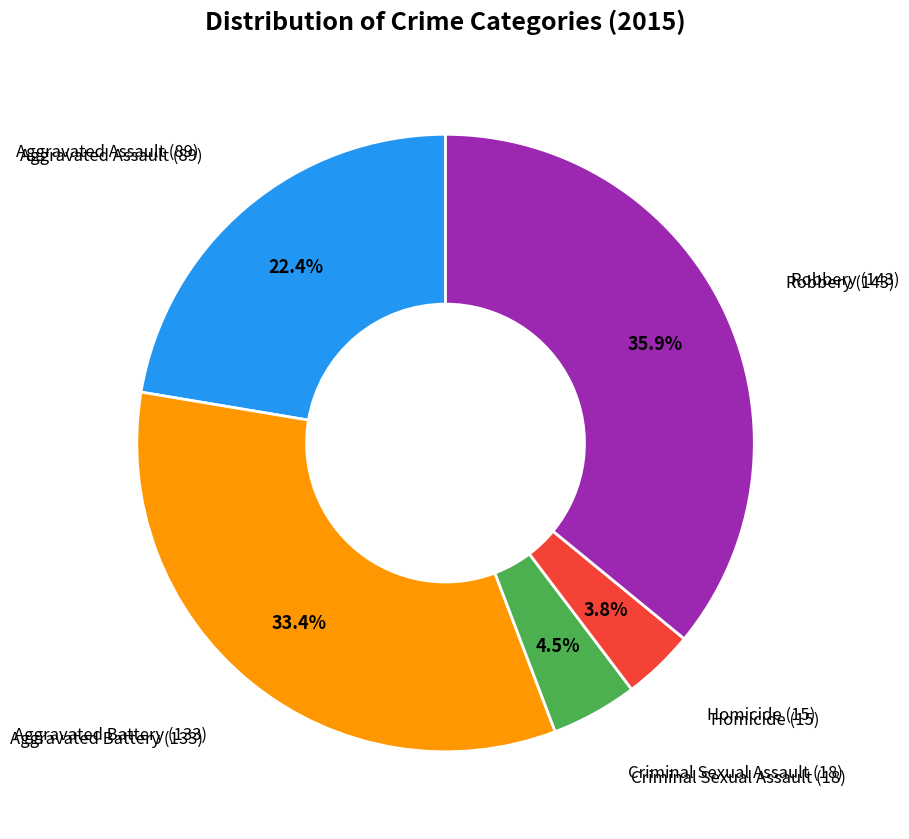

To the nearest percent, what percentage of the pie is Aggravated Battery?

33%